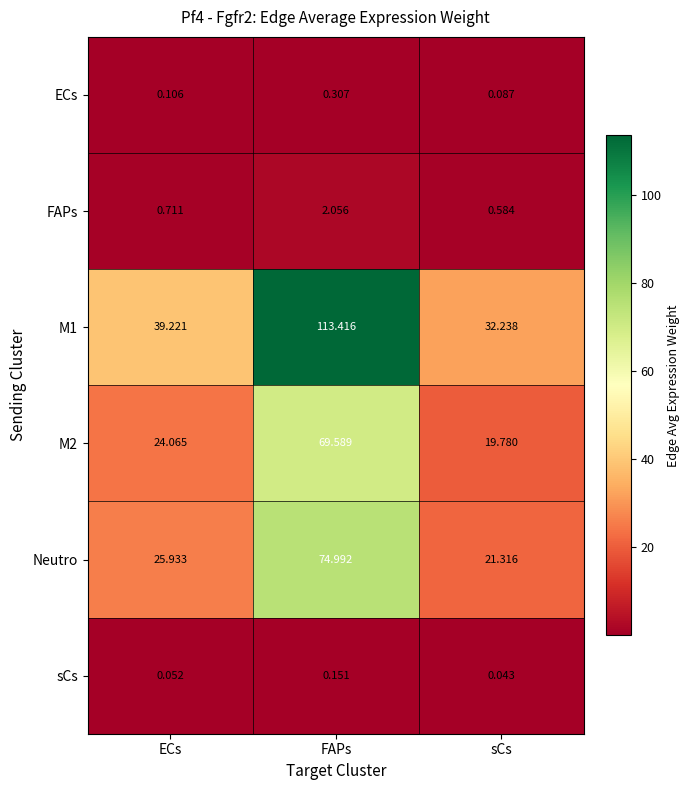

At which category is the sum across all series the highest?

FAPs